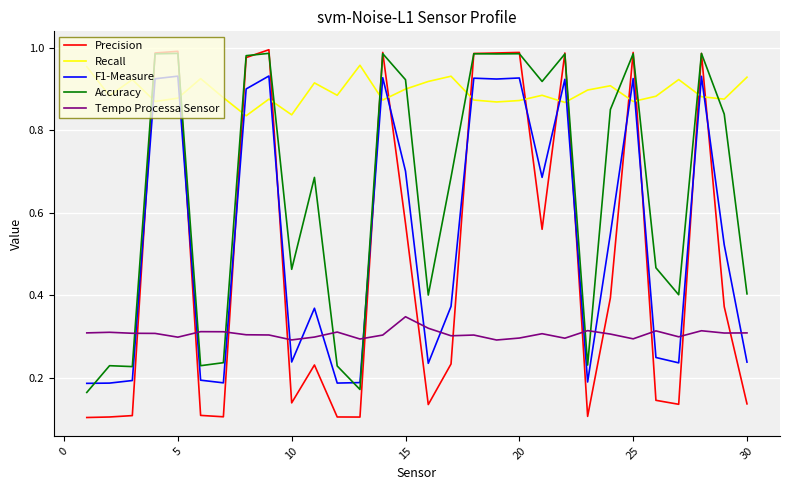

Which series has the largest total across all categories?

Recall